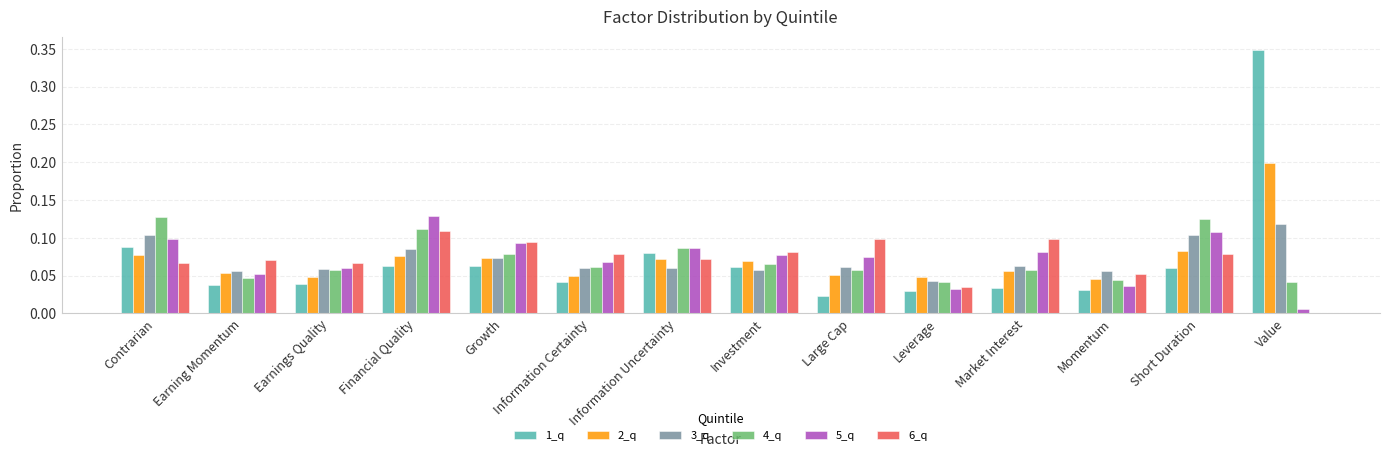

What is the sum of all 6_q values?

1.0